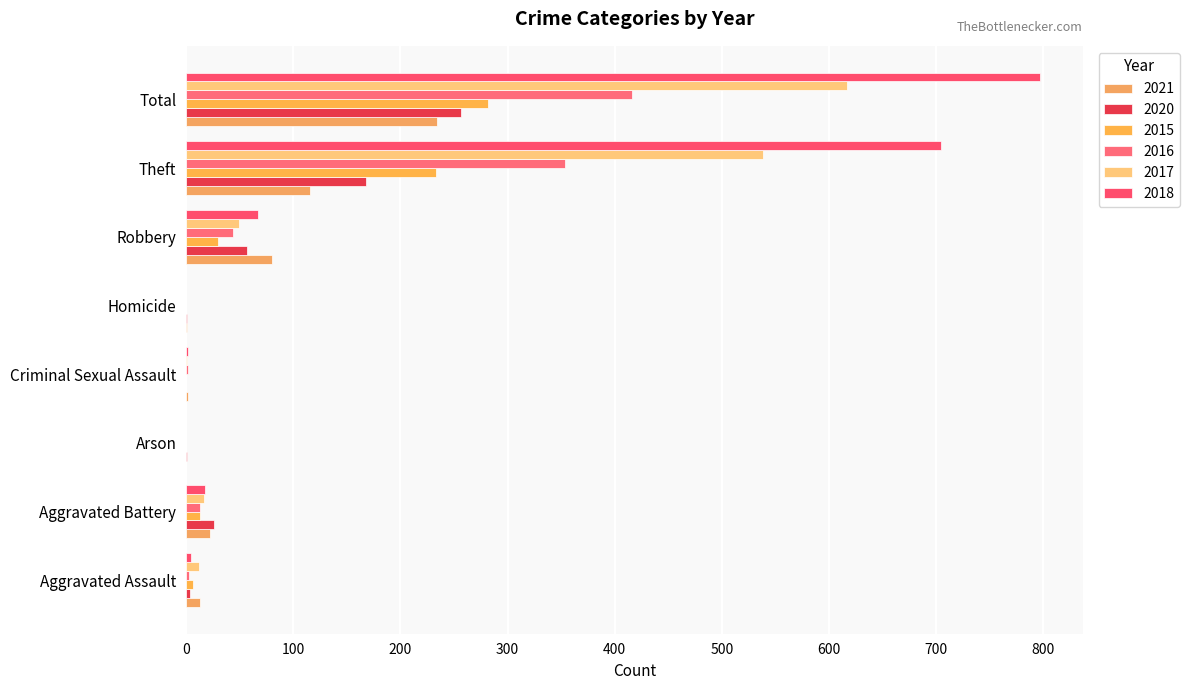

Which series has the largest range (max minus min)?

2018